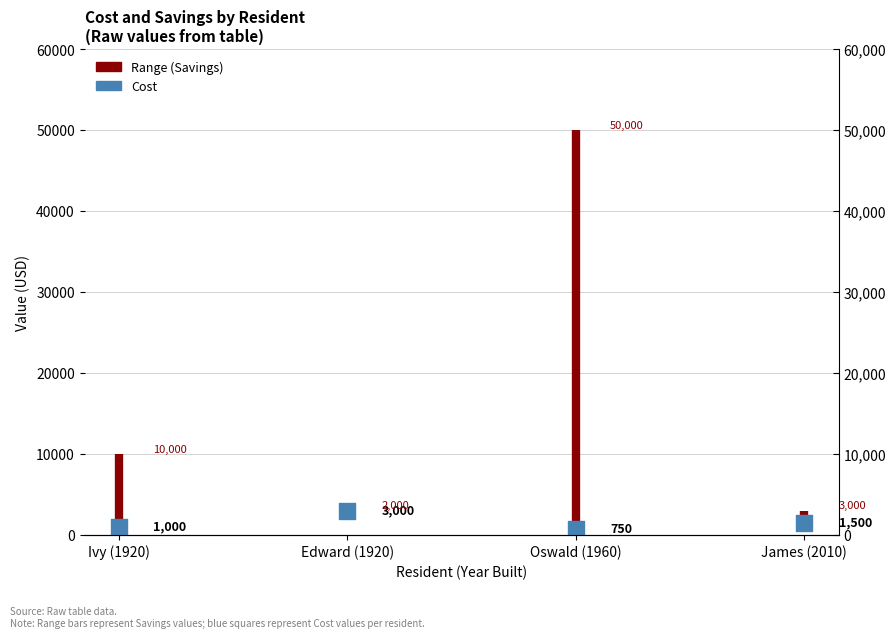

What is the change in value from Ivy (1920) to Oswald (1960)?

-250